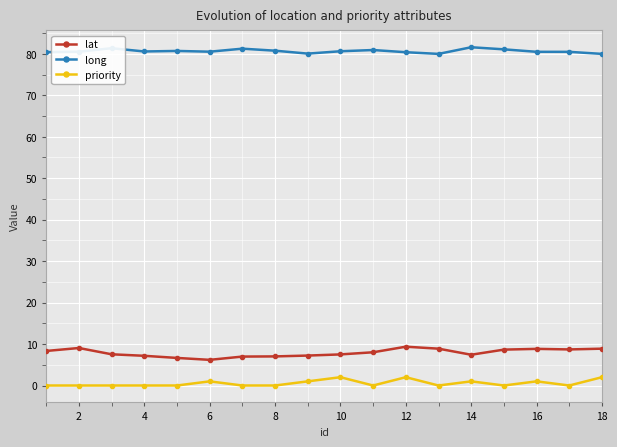

True or false: priority has more than 0 interior local peaks.

True